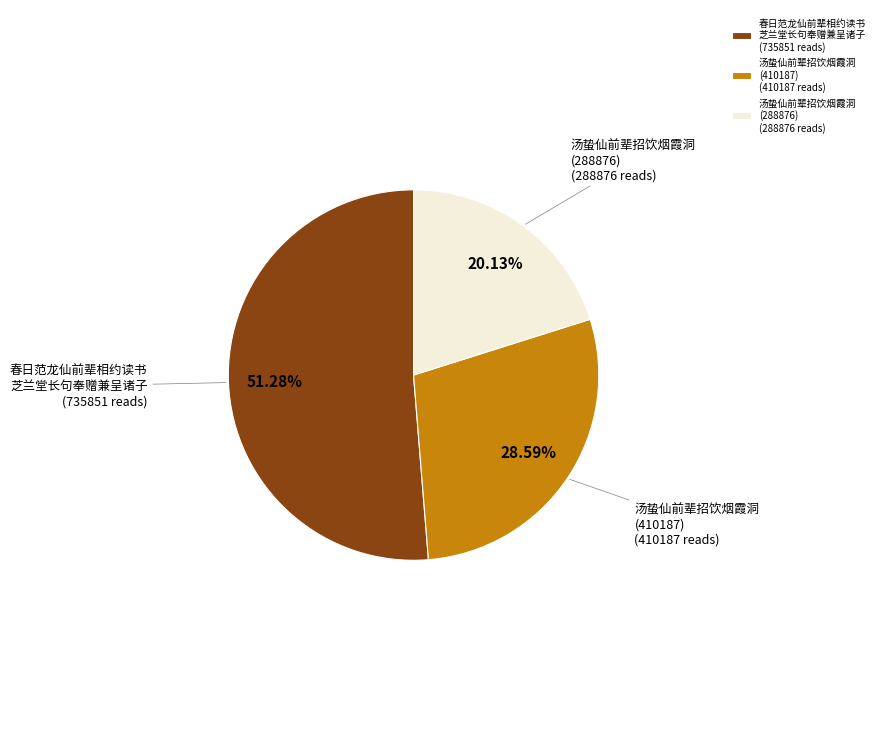

What is the largest slice in the pie chart?

春日范龙仙前辈相约读书 芝兰堂长句奉赠兼呈诸子 (735851 reads)